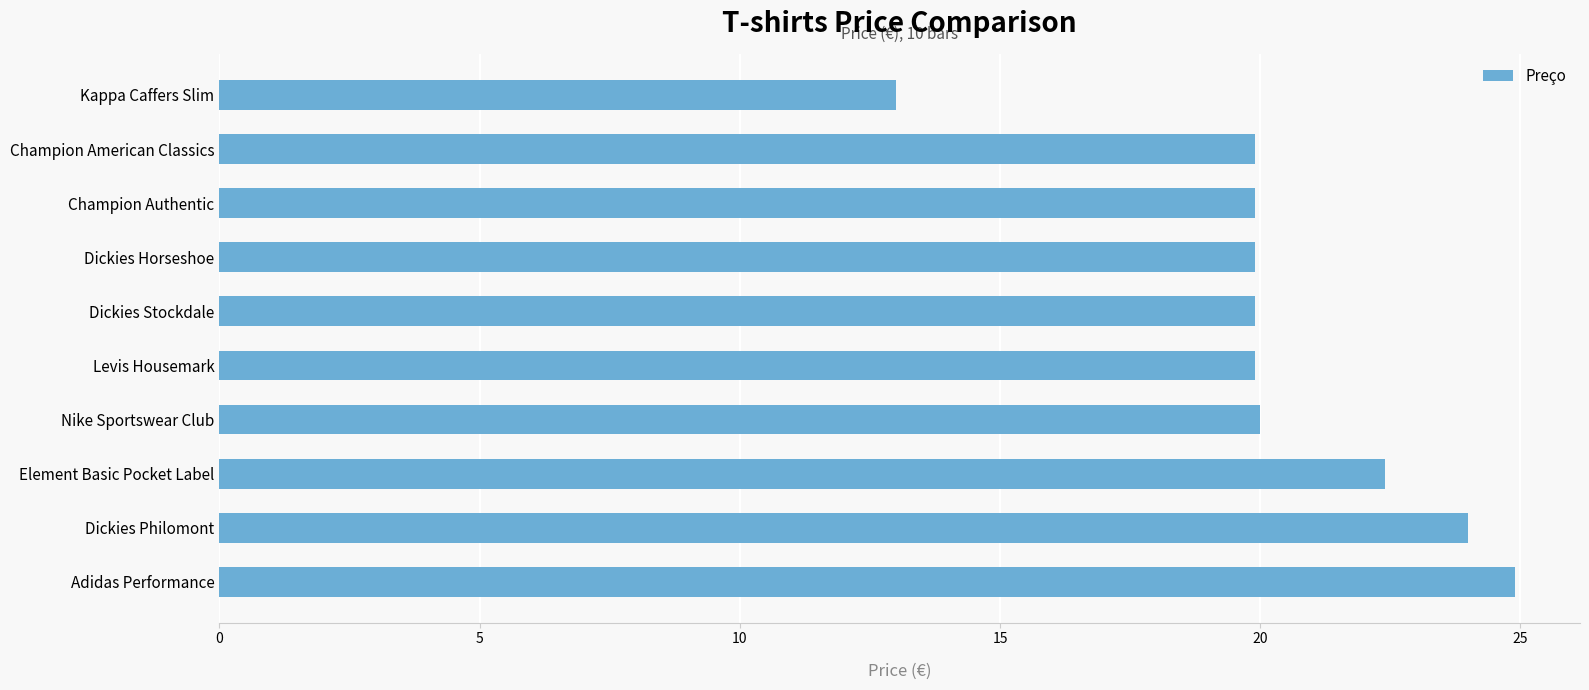

Is it true that the value at Nike Sportswear Club is 13.5?

False